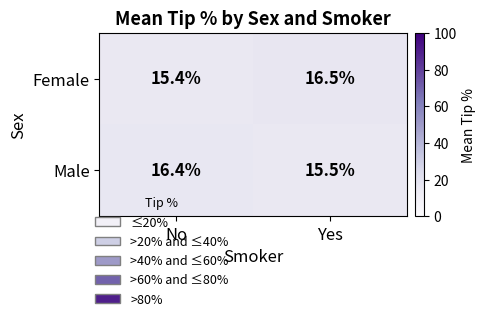

What is the difference between the Female values at No and Yes?

1.1